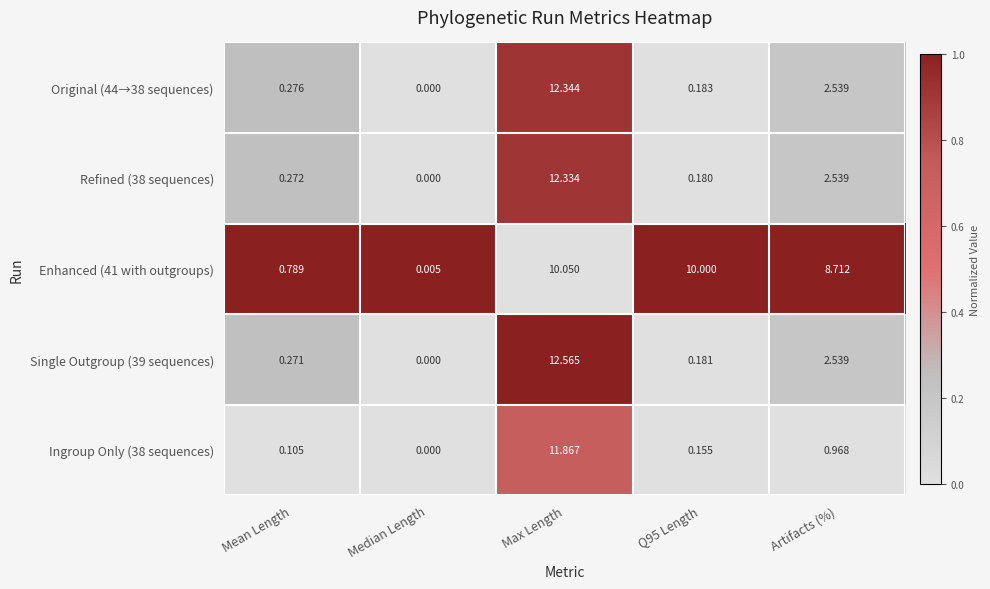

At which label does Single Outgroup (39 sequences) reach its peak?

Max Length